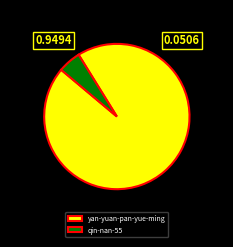

What is the largest slice in the pie chart?

yan-yuan-pan-yue-ming